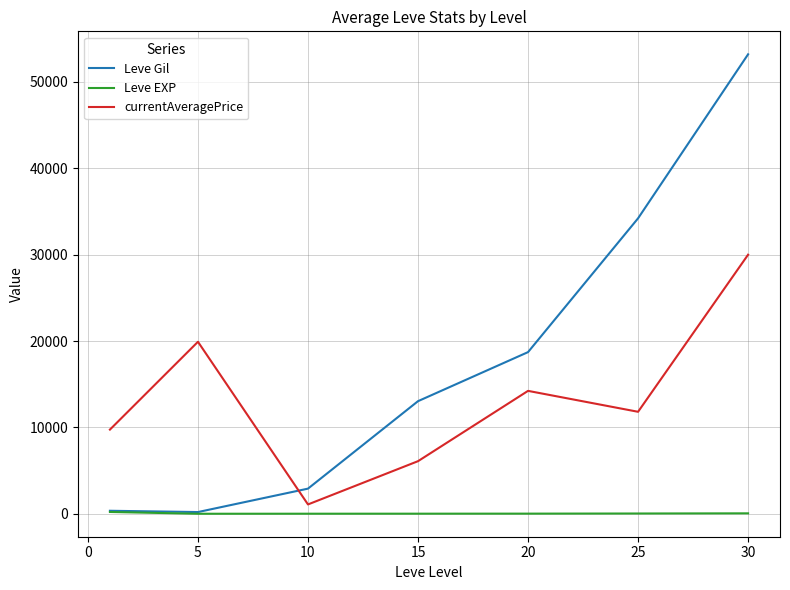

Which series has the largest range (max minus min)?

Leve Gil